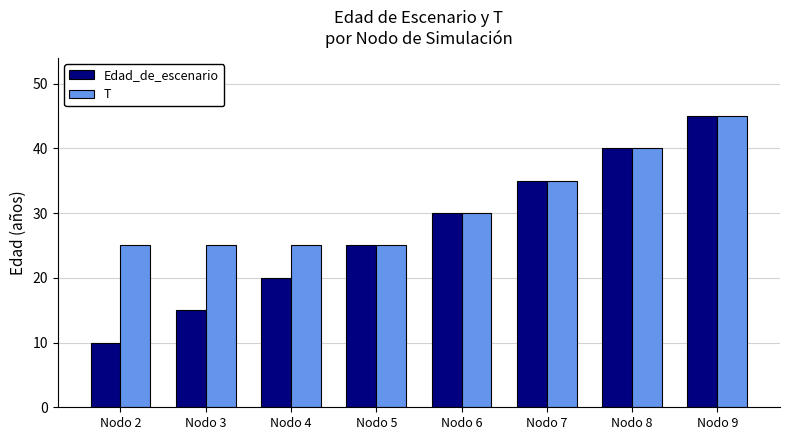

Which label corresponds to the largest value in the chart?

Nodo 9